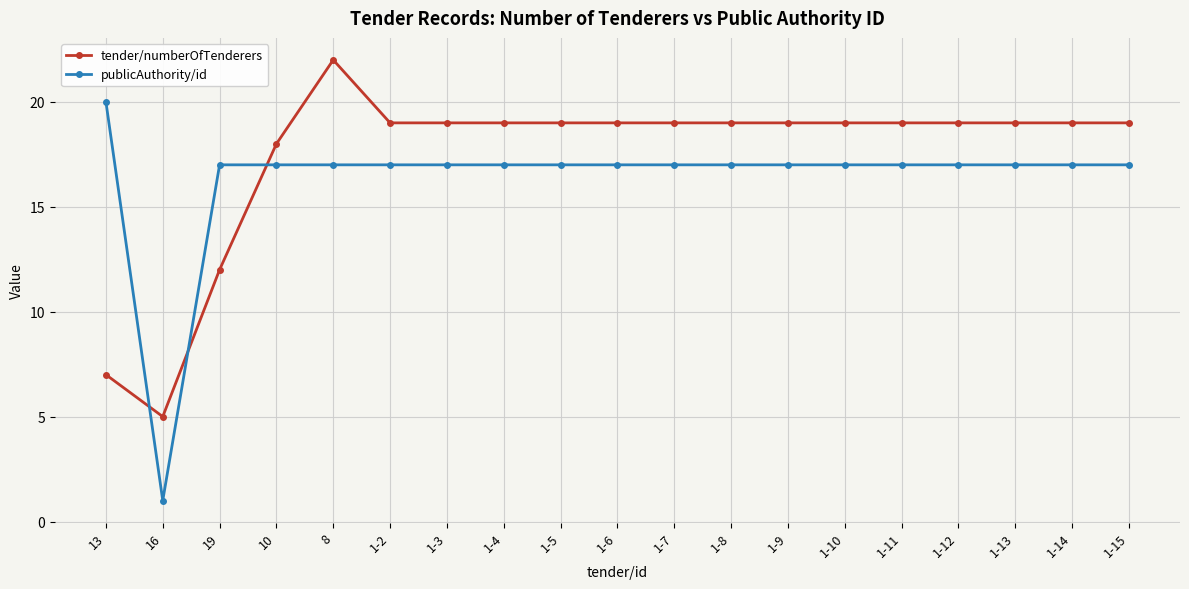

Is it true that publicAuthority/id equals 17 at 1-9?

True